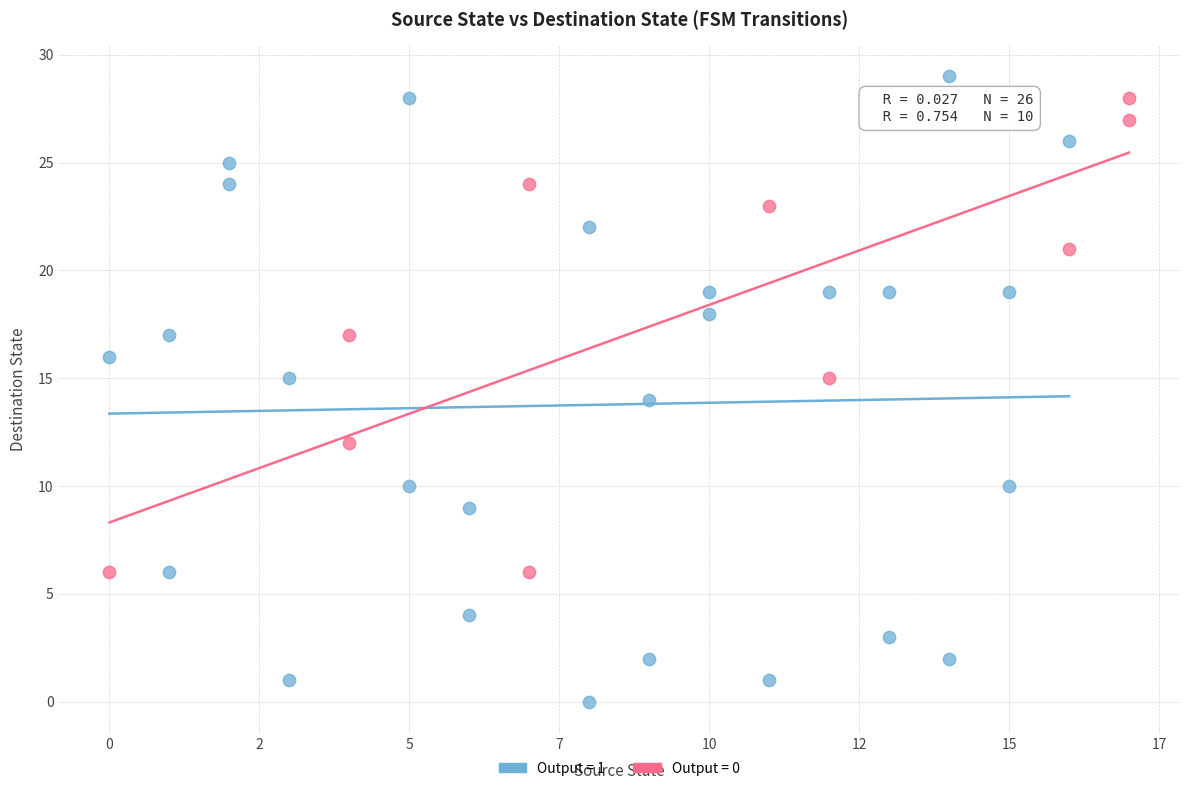

Which series has the largest Y range (max minus min)?

Output = 1